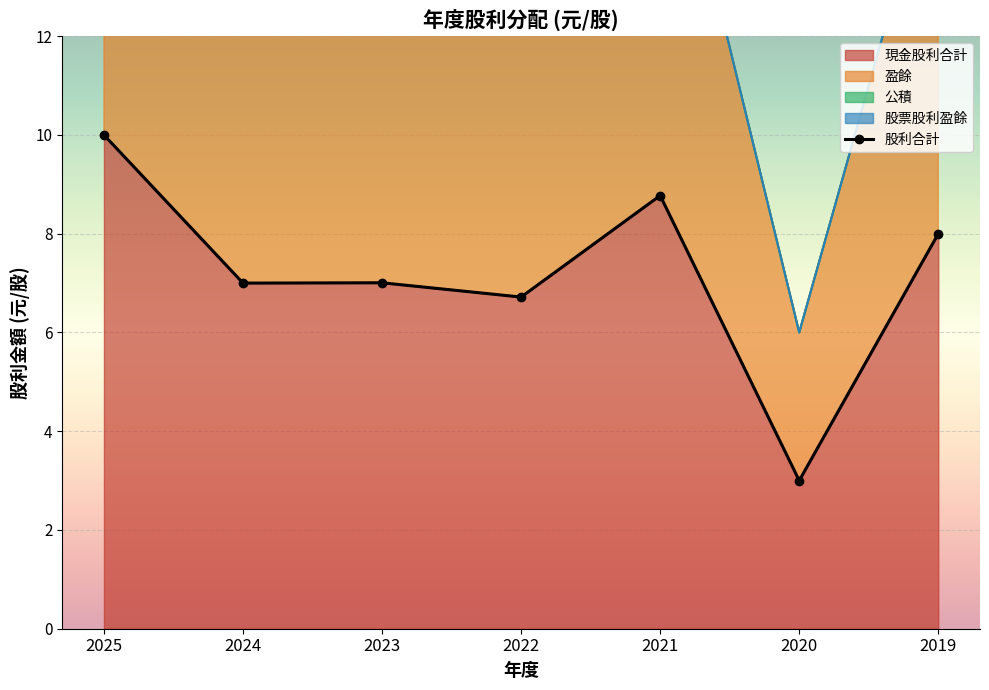

What is the average value?

7.2